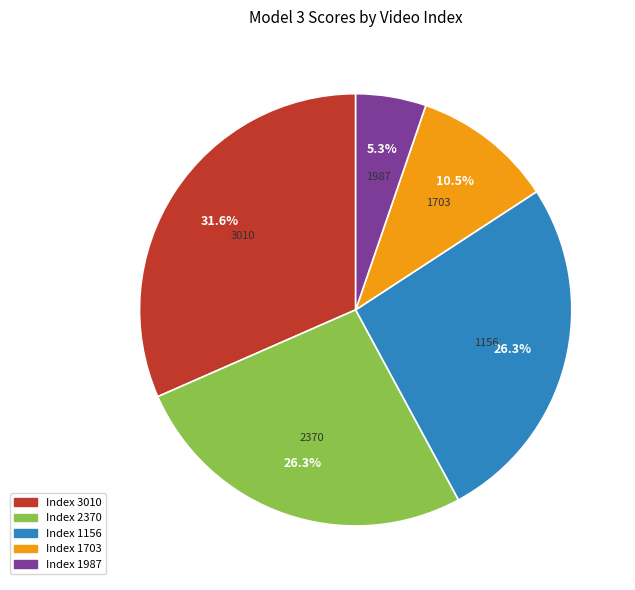

Does any single category account for the majority?

No